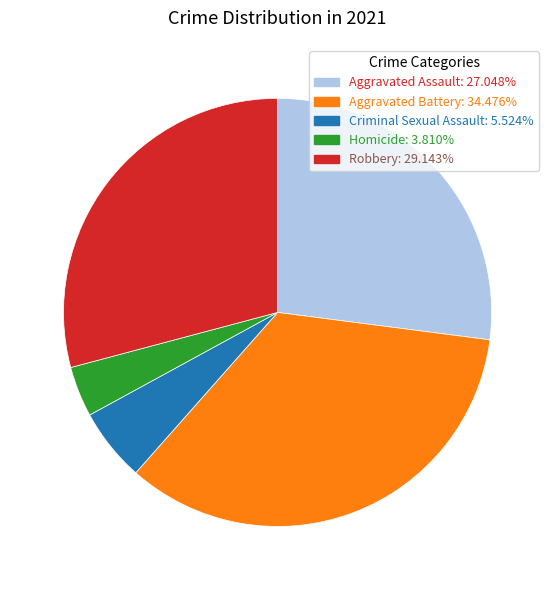

Do Aggravated Assault: 27.048% and Robbery: 29.143% together represent more than half of the pie?

Yes